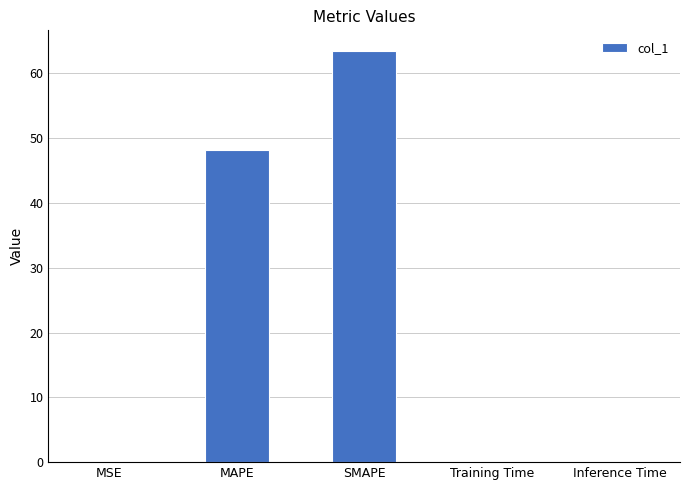

Where is the data nearest to the value 31?

MAPE